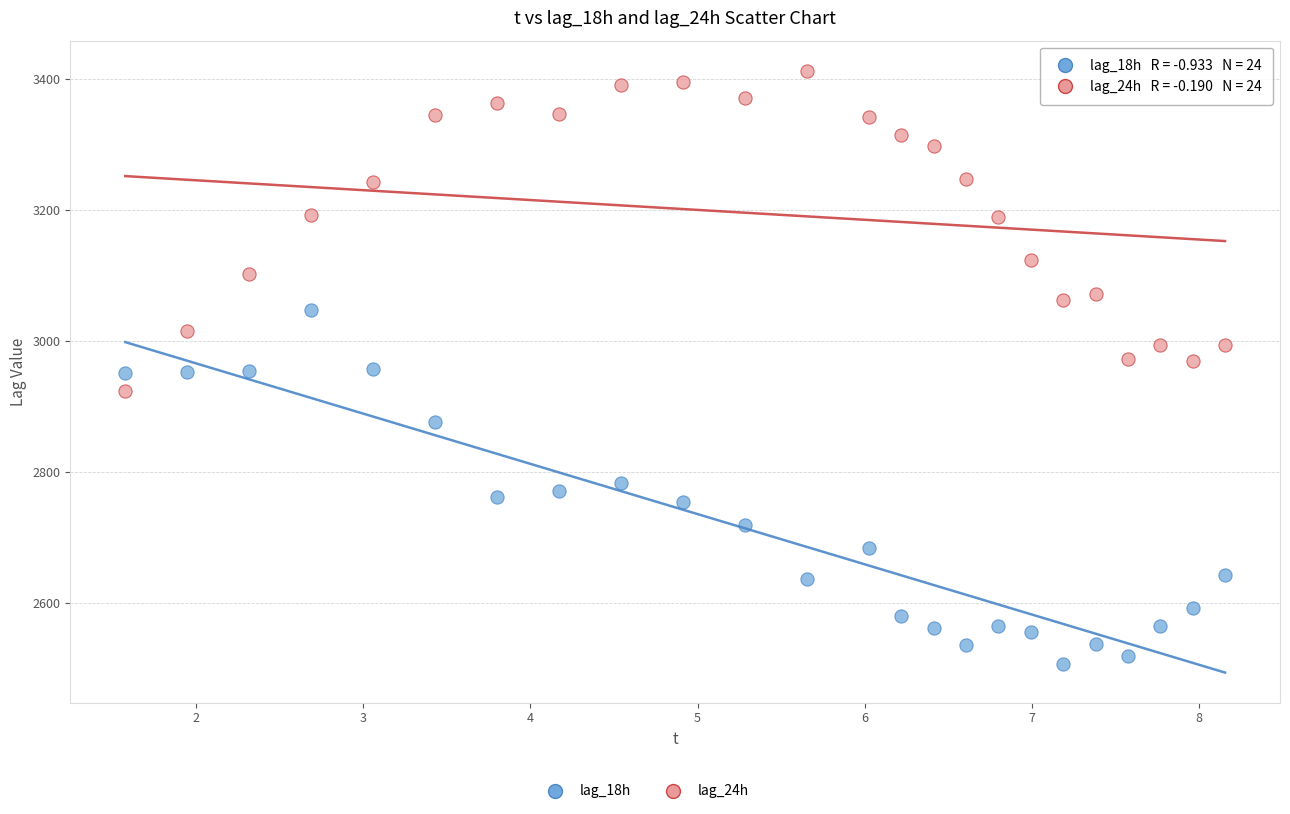

Which series reaches the minimum Y coordinate?

lag_18h